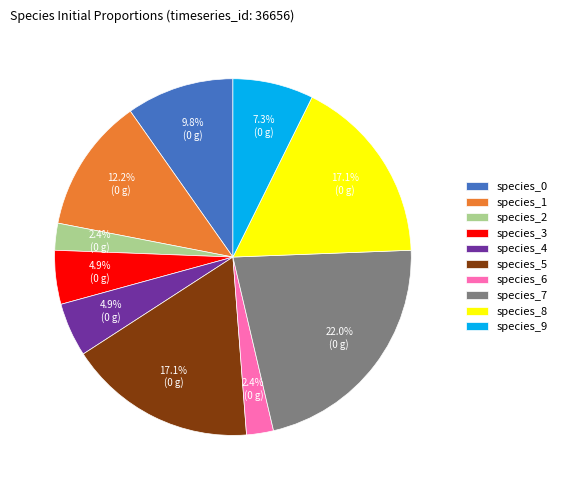

To the nearest percent, what is the average slice percentage?

10%